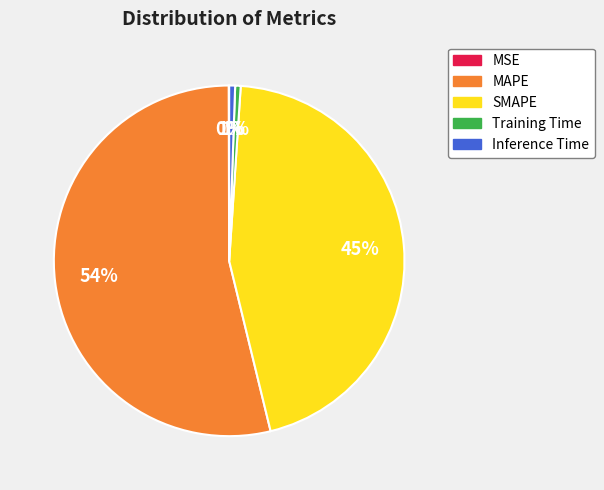

To the nearest percent, what is the average slice percentage?

20%